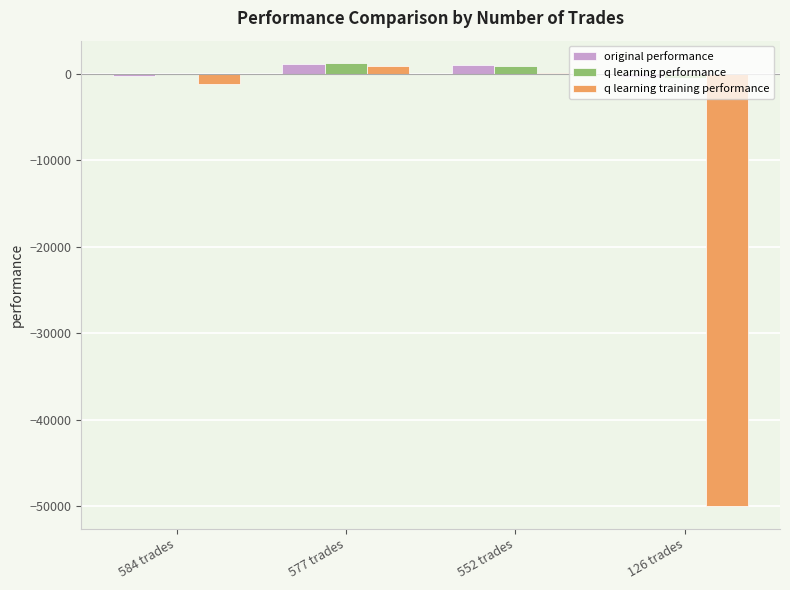

How many distinct data groups are displayed?

3